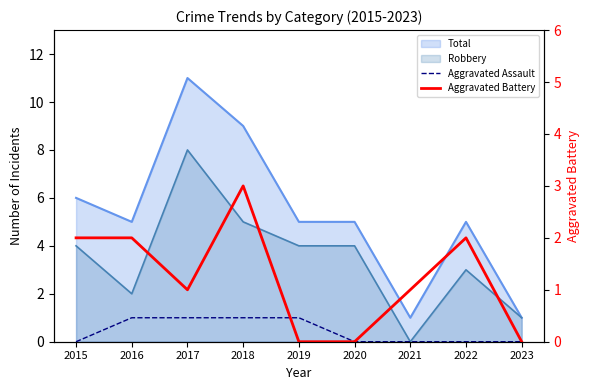

How many lines are shown in the chart?

2